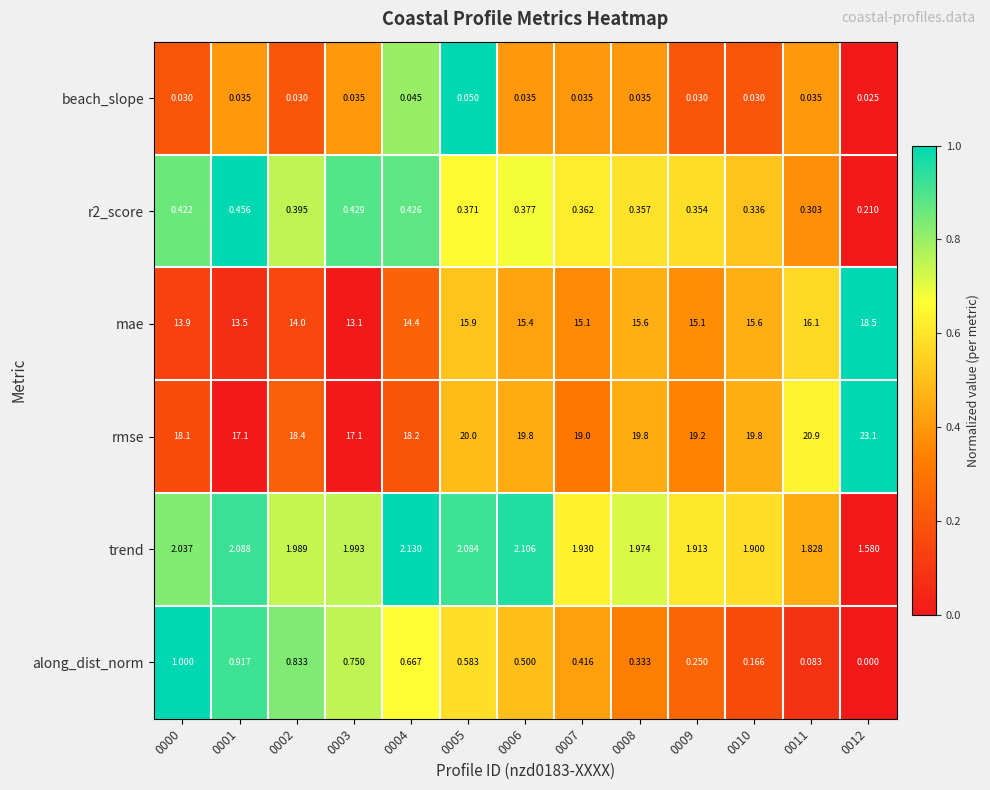

How many values in the rmse series are below 19?

5